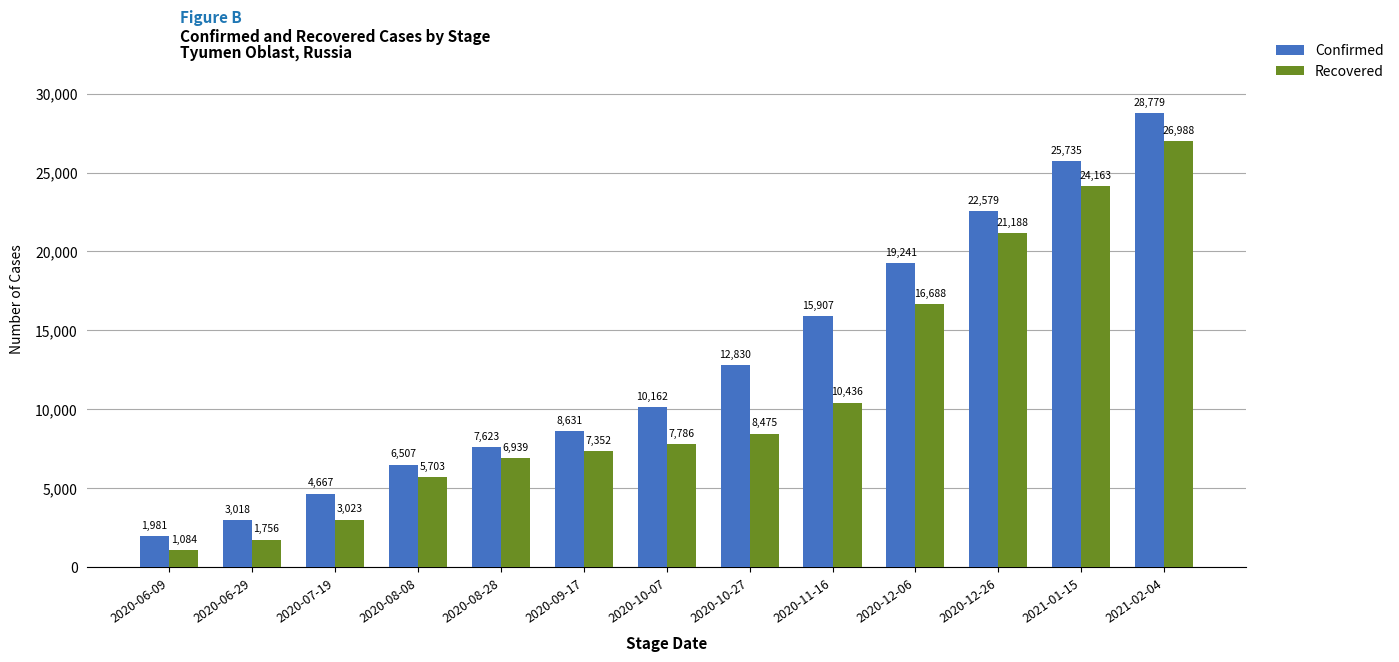

Between 2020-10-07 and 2020-12-06, which series saw the biggest shift?

Confirmed